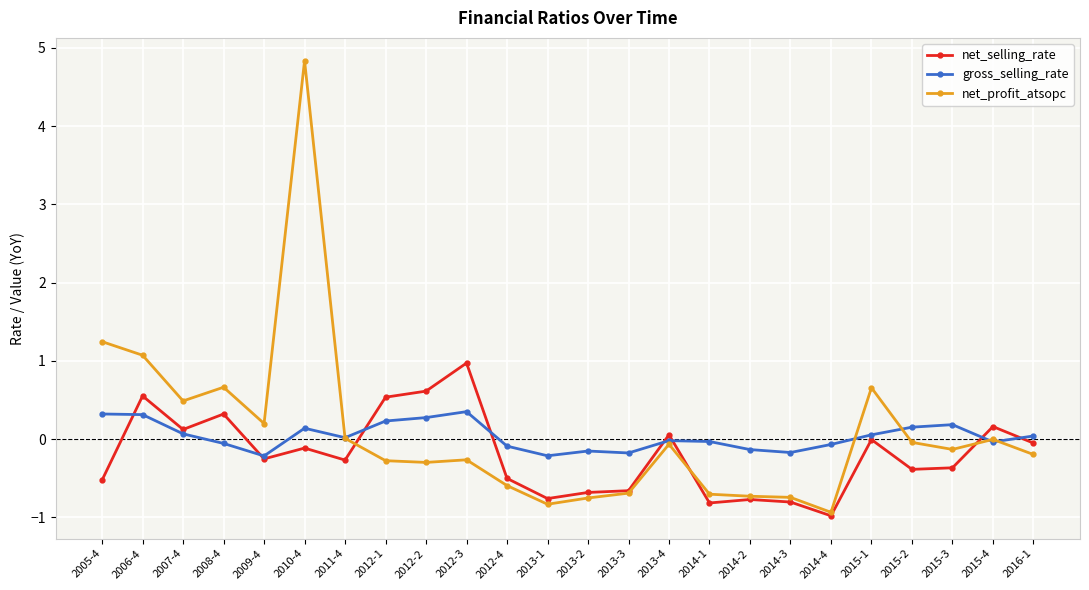

List the series in order of their peak value, highest first.

net_profit_atsopc, net_selling_rate, gross_selling_rate